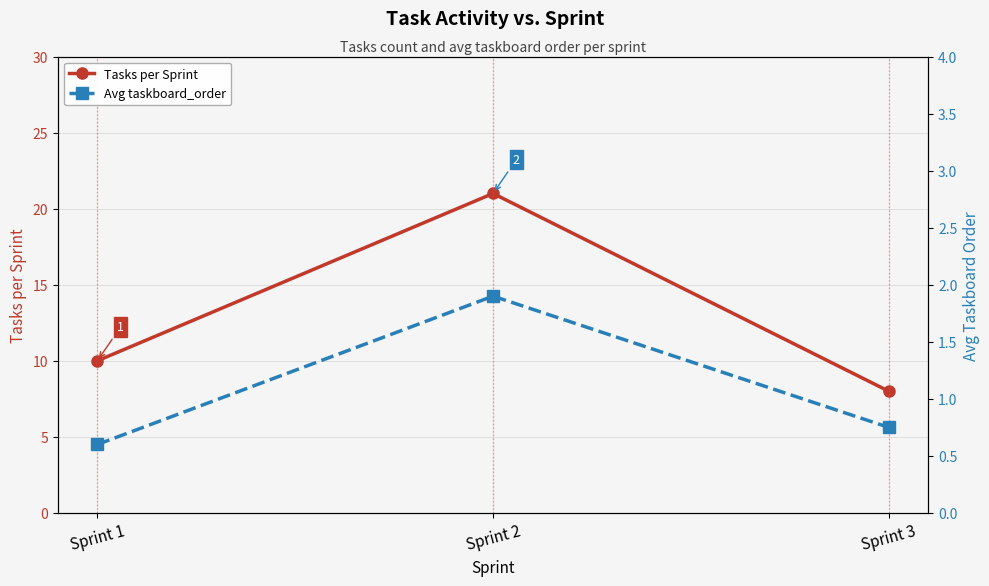

Which series has the largest total across all categories?

Tasks per Sprint